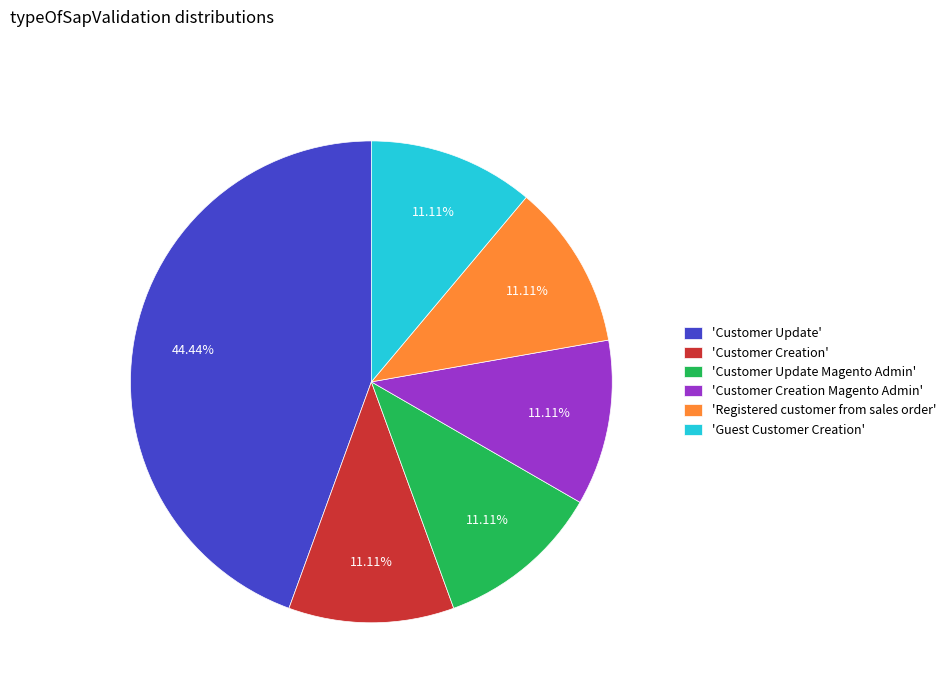

Is 'Customer Update' the majority of the pie?

No